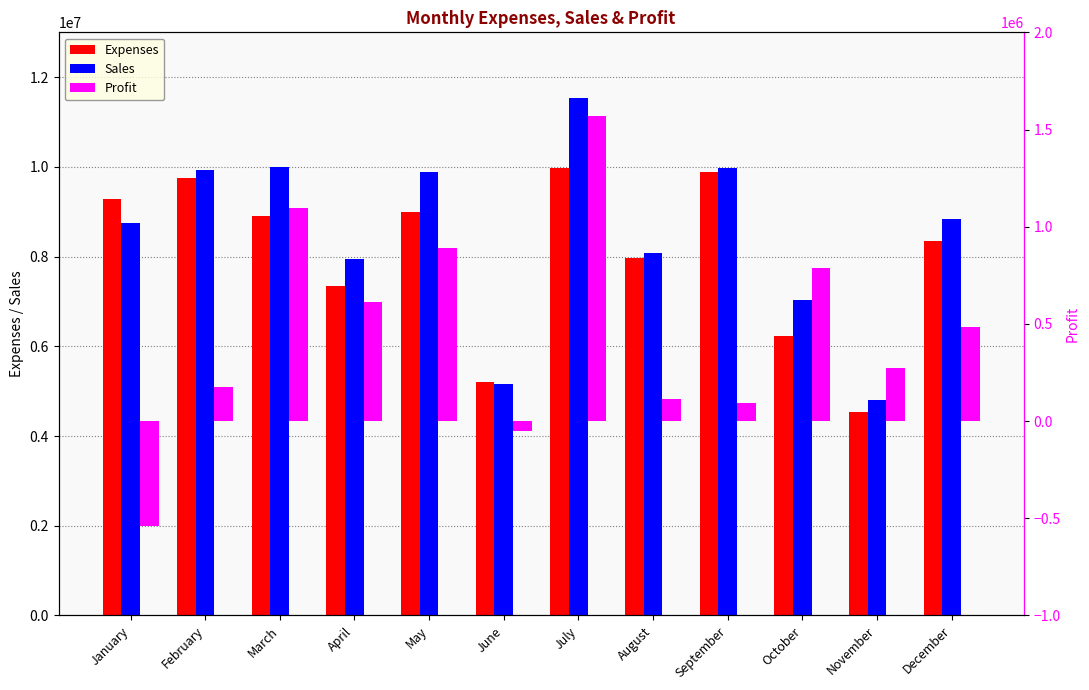

Which series changed the most between February and November?

Expenses